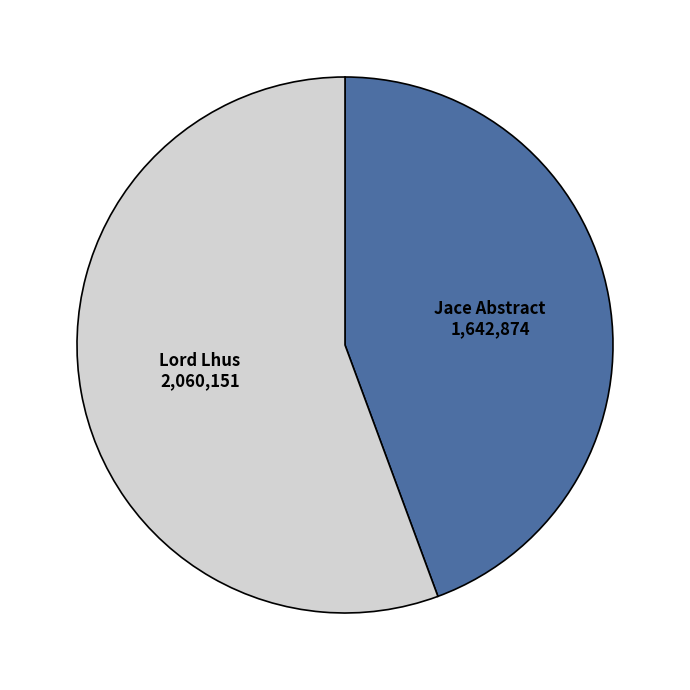

Rank the categories by value from highest to lowest.

Lord Lhus, Jace Abstract